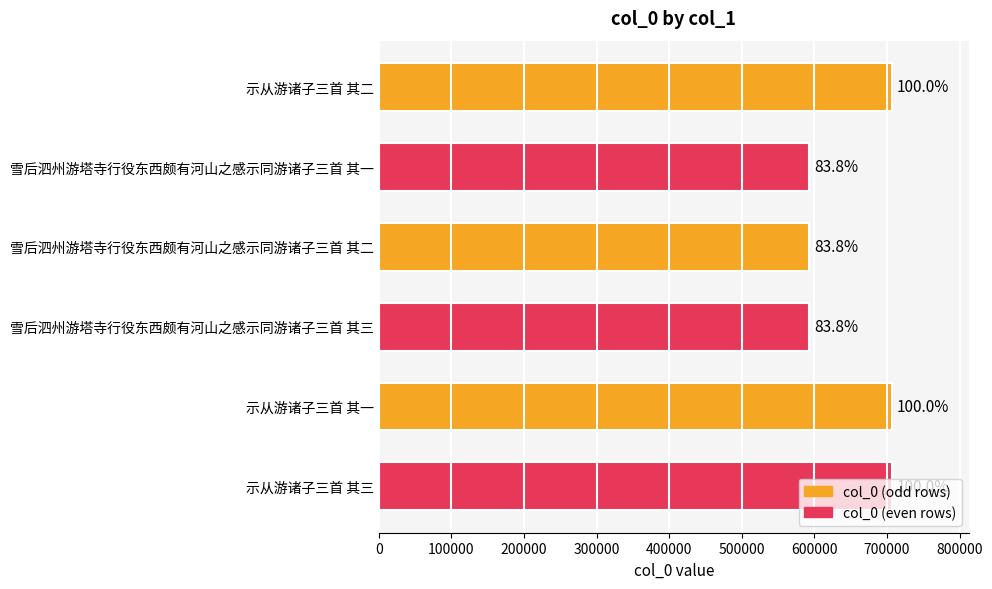

How many bars are there in total?

6